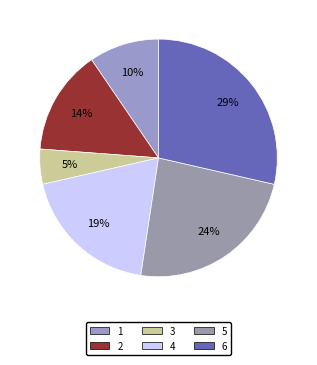

Is there a majority slice in this chart?

No